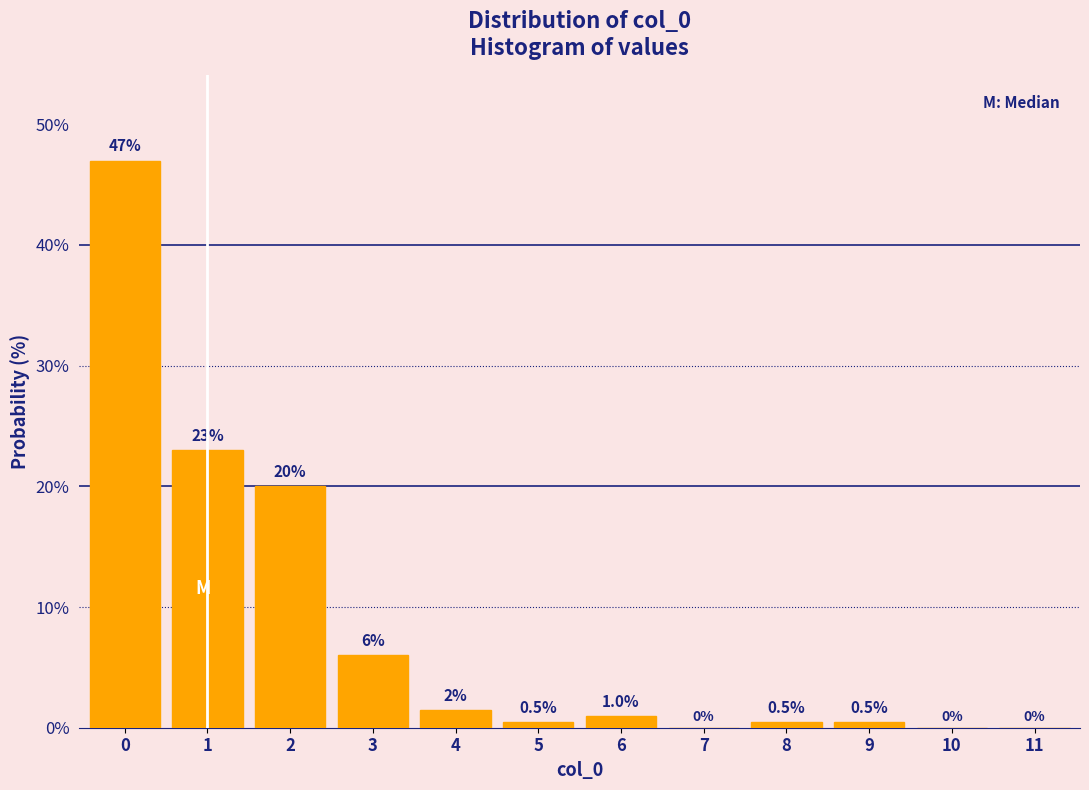

Which range on the x-axis has the tallest bar?

-0.5 to 0.5